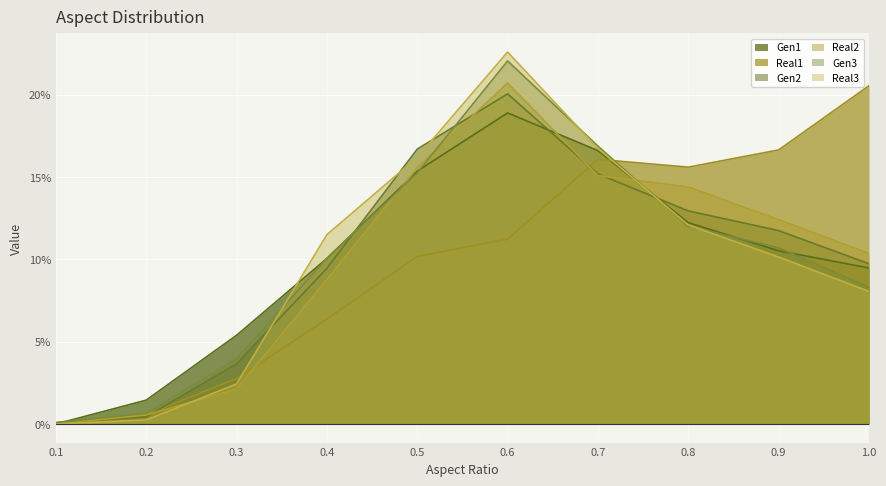

Reading right to left, list all the values displayed in this chart.

Gen1: 1.0=0.1	0.9=0.1	0.8=0.1	0.7=0.2	0.6=0.2	0.5=0.2	0.4=0.1	0.3=0.1	0.2=0.0	0.1=0.0
Real1: 1.0=0.2	0.9=0.2	0.8=0.2	0.7=0.2	0.6=0.1	0.5=0.1	0.4=0.1	0.3=0.0	0.2=0.0	0.1=0.0
Gen2: 1.0=0.1	0.9=0.1	0.8=0.1	0.7=0.2	0.6=0.2	0.5=0.2	0.4=0.1	0.3=0.0	0.2=0.0	0.1=0.0
Real2: 1.0=0.1	0.9=0.1	0.8=0.1	0.7=0.2	0.6=0.2	0.5=0.2	0.4=0.1	0.3=0.0	0.2=0.0	0.1=0.0
Gen3: 1.0=0.1	0.9=0.1	0.8=0.1	0.7=0.2	0.6=0.2	0.5=0.2	0.4=0.1	0.3=0.0	0.2=0.0	0.1=0.0
Real3: 1.0=0.1	0.9=0.1	0.8=0.1	0.7=0.2	0.6=0.2	0.5=0.2	0.4=0.1	0.3=0.0	0.2=0.0	0.1=0.0